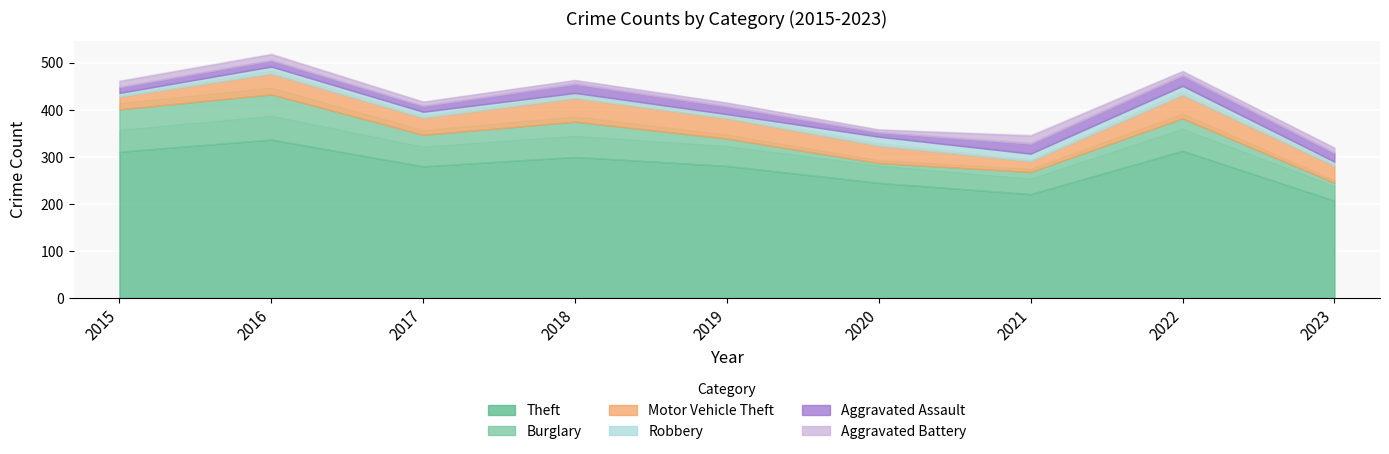

At how many categories does at least one series exceed 234?

7